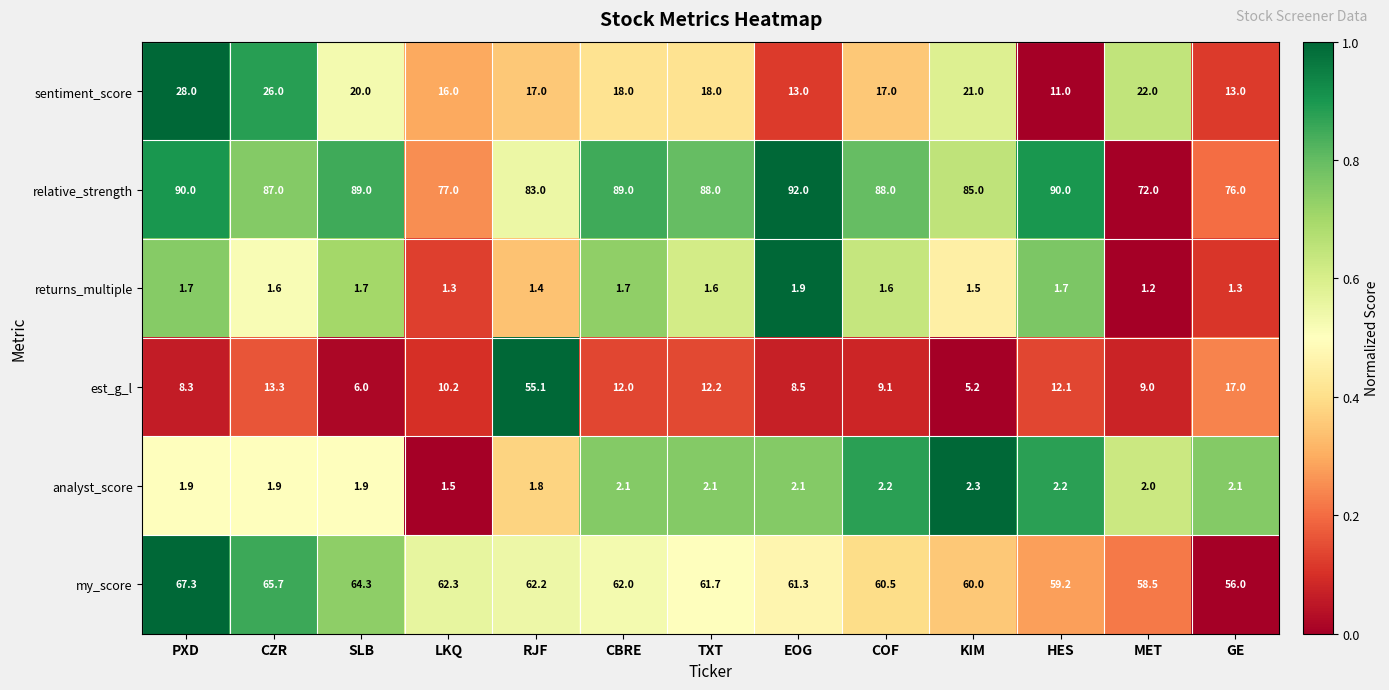

What is the sum of all analyst_score values?

26.1